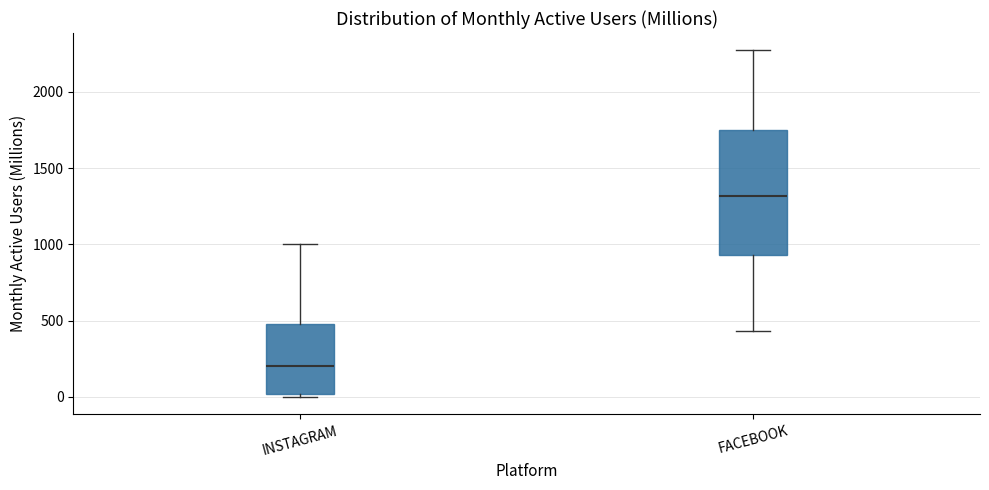

Reading left to right, transcribe this box plot: for each box, give where its median line is, the range the box spans, and where its two whiskers end, as read against the y-axis. The values are not printed on the chart, so give them approximately, as read against the axis.

INSTAGRAM: median 200, box 0 to 500, whiskers 0 (just below the box's lower edge) to 1000
FACEBOOK: median 1300, box 950 to 1750, whiskers 450 to 2250